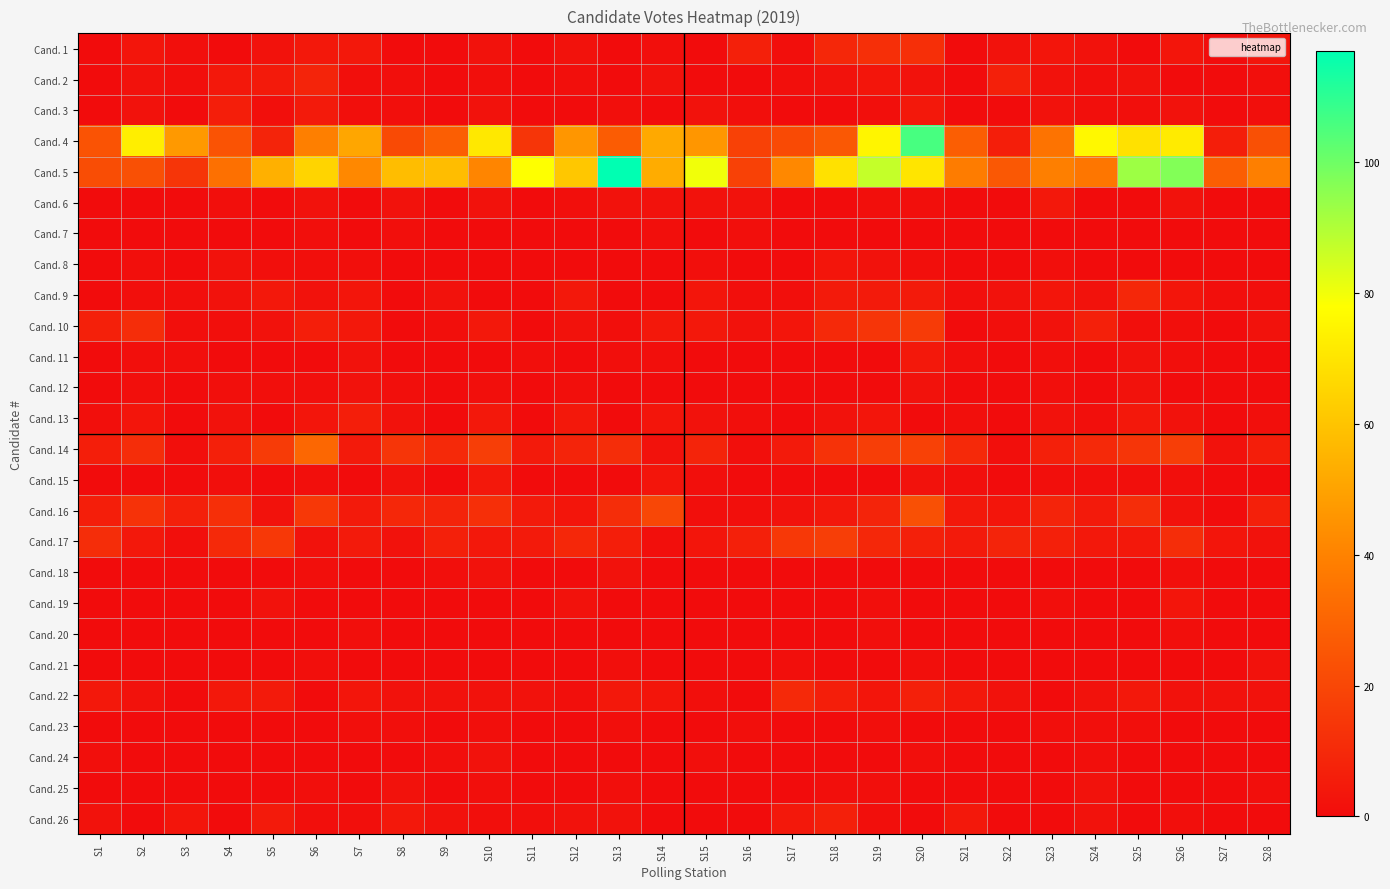

Which category has the highest value across all series?

S13